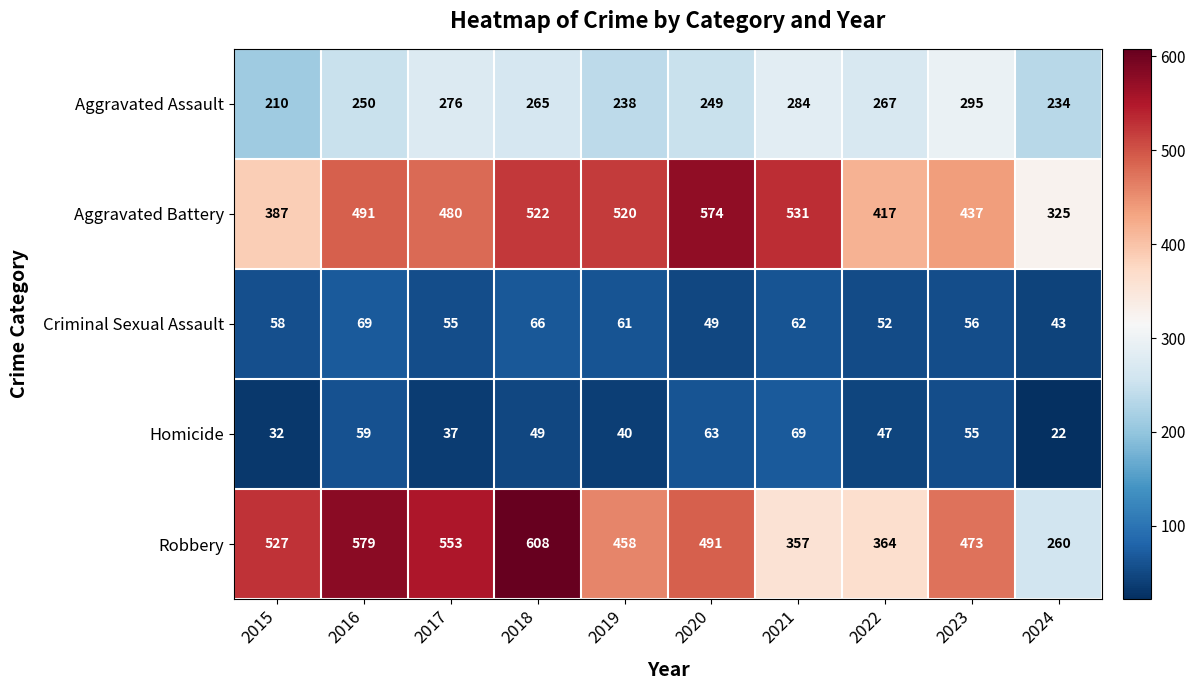

The Robbery series shows 260 at 2024. True or false?

True